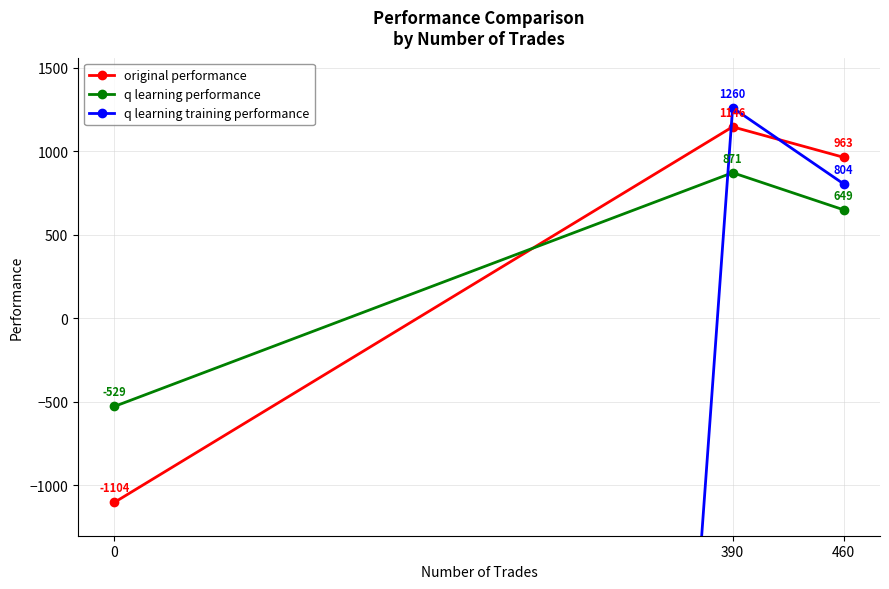

Read the original performance value at 460.

963.2